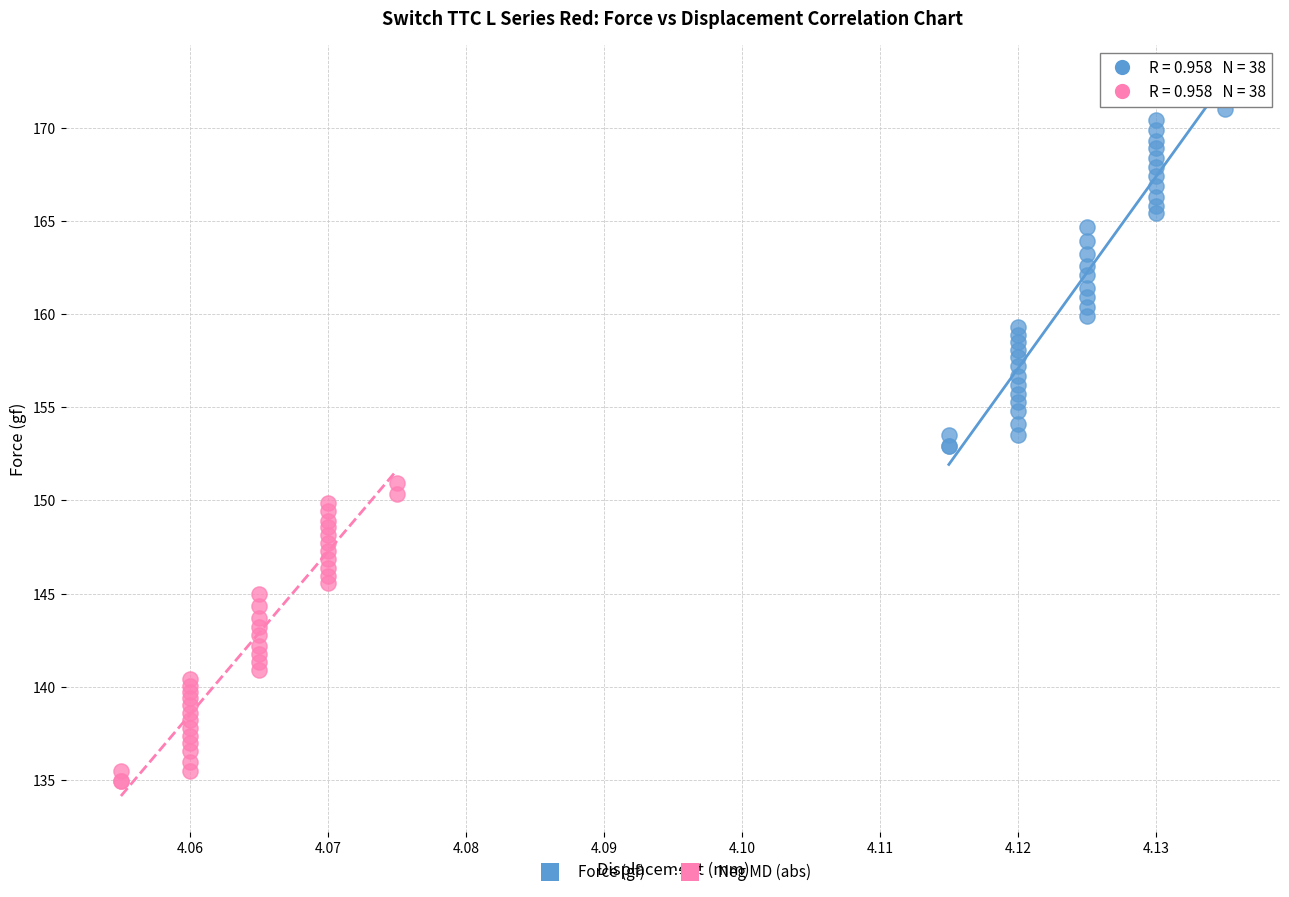

Which series reaches the maximum Y coordinate?

Force (gf)